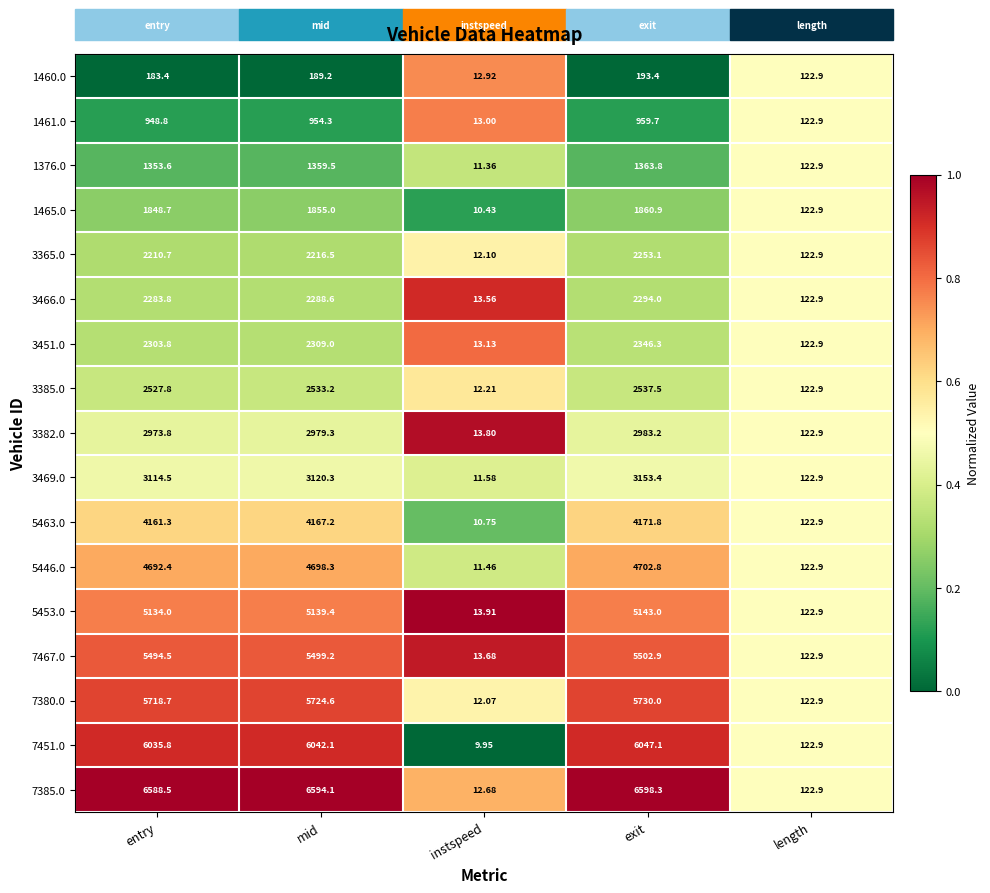

List the labels in order of 1460.0 value, smallest first.

instspeed, length, entry, mid, exit